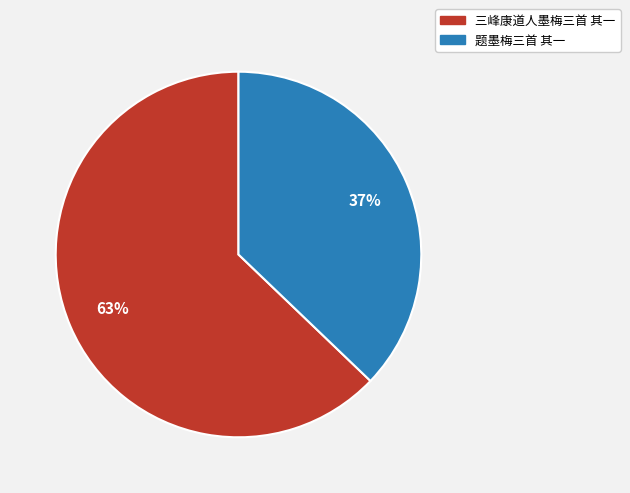

Is there any slice that represents more than half of the pie?

Yes